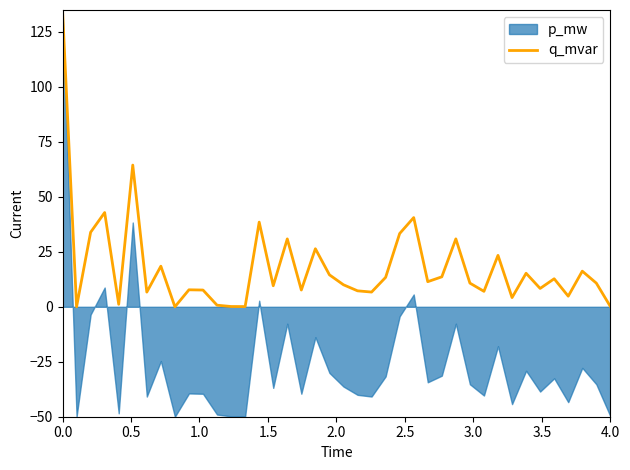

What is the highest value of the q_mvar series?

135.0